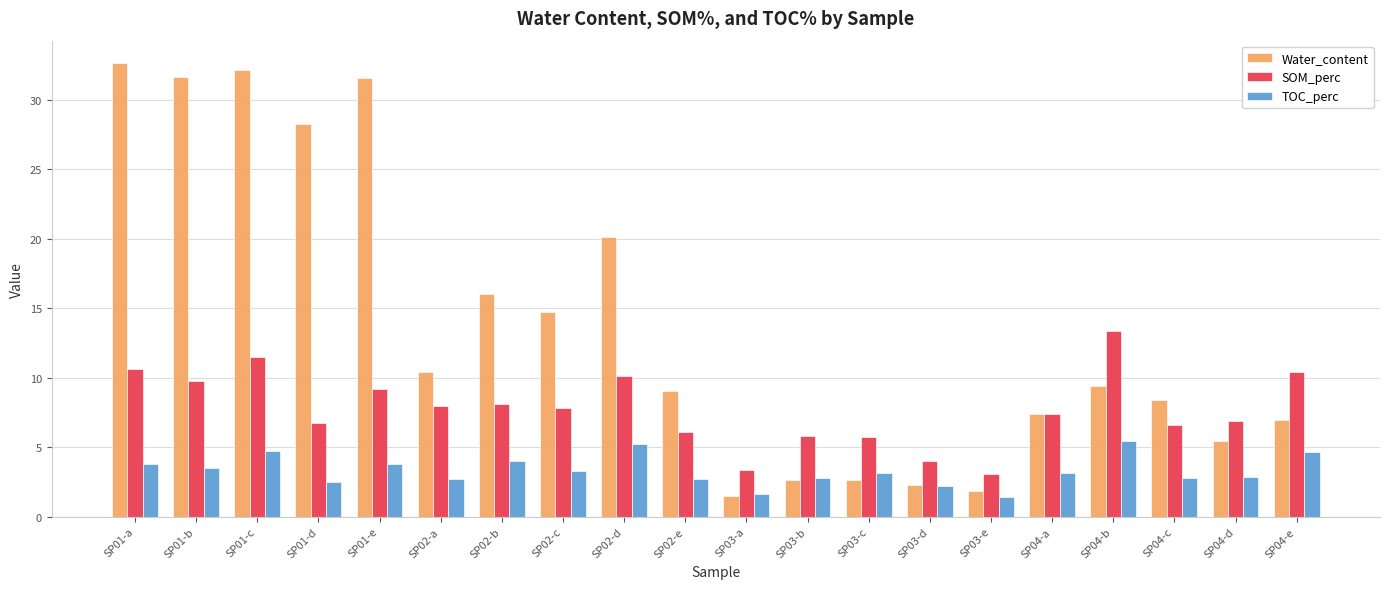

Rank the series by their maximum value, from highest to lowest.

Water_content, SOM_perc, TOC_perc